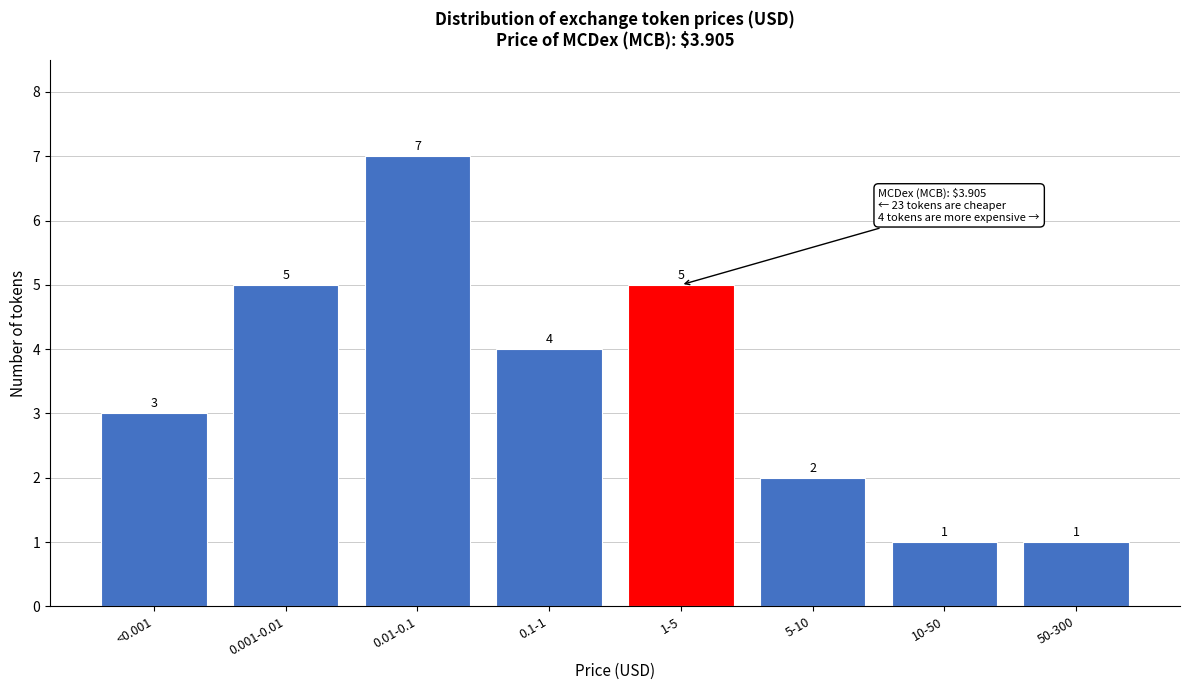

Reading left to right, transcribe all the data shown in this chart.

<0.001=3	0.001-0.01=5	0.01-0.1=7	0.1-1=4	1-5=5	5-10=2	10-50=1	50-300=1